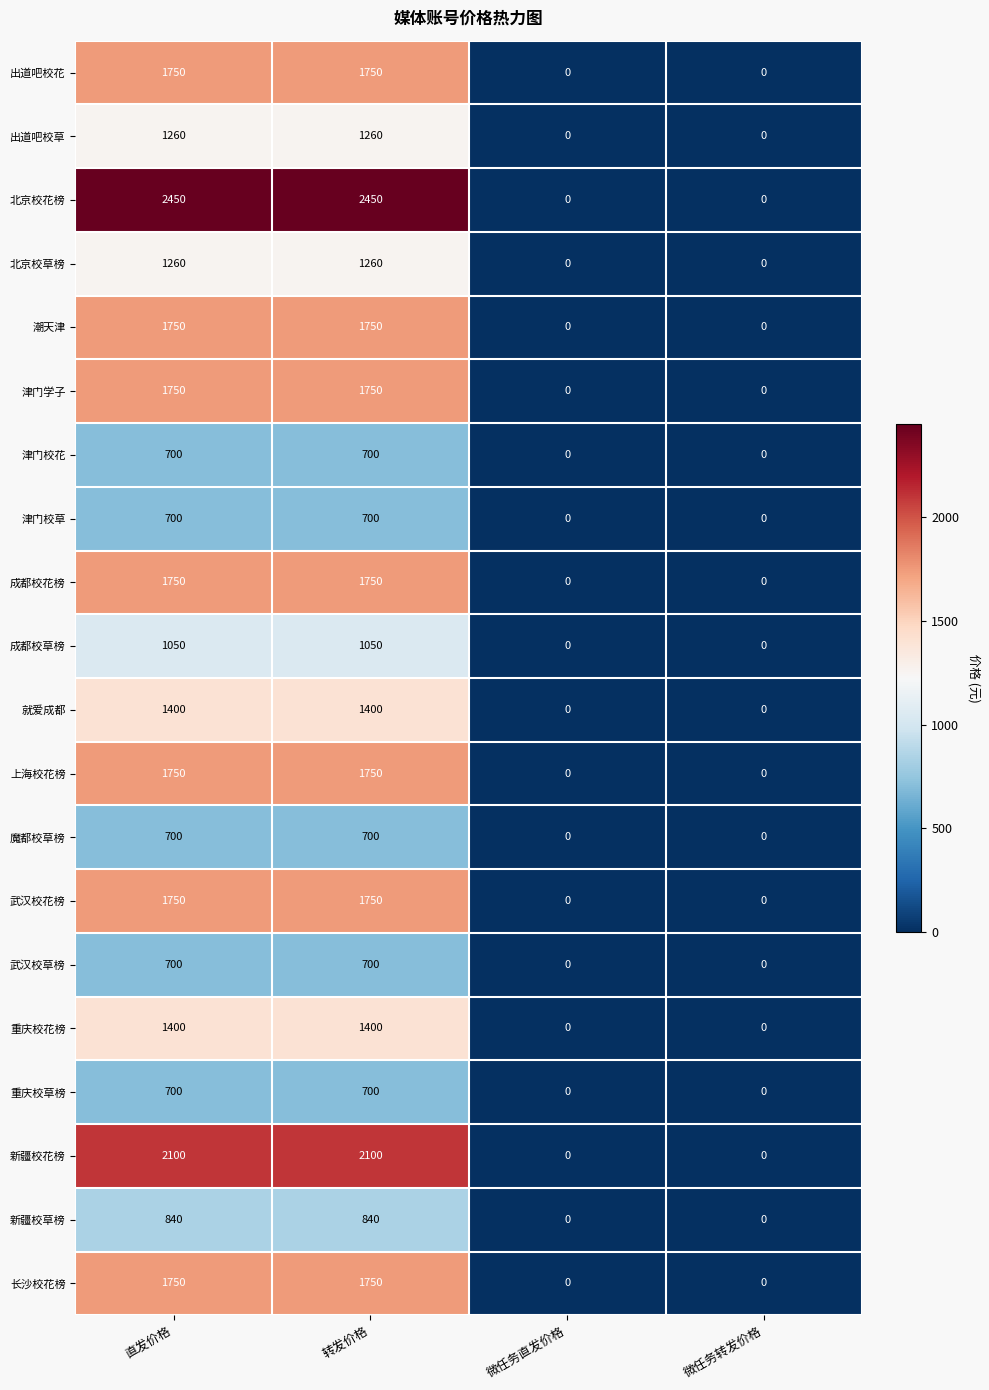

Which series has the largest range (max minus min)?

北京校花榜